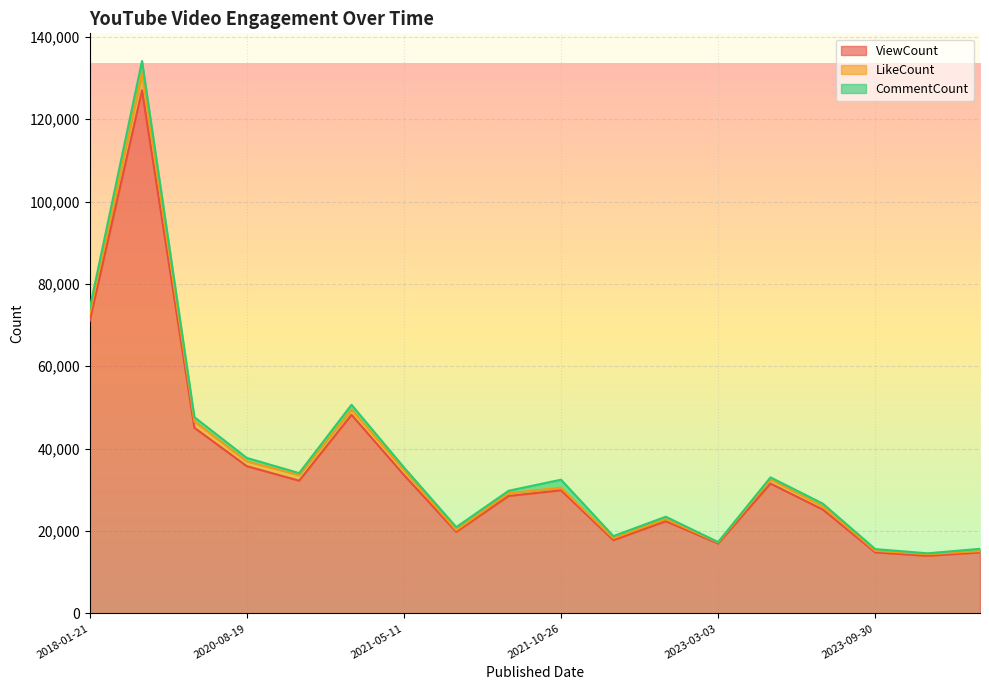

How many interior local valleys does the CommentCount series have?

6